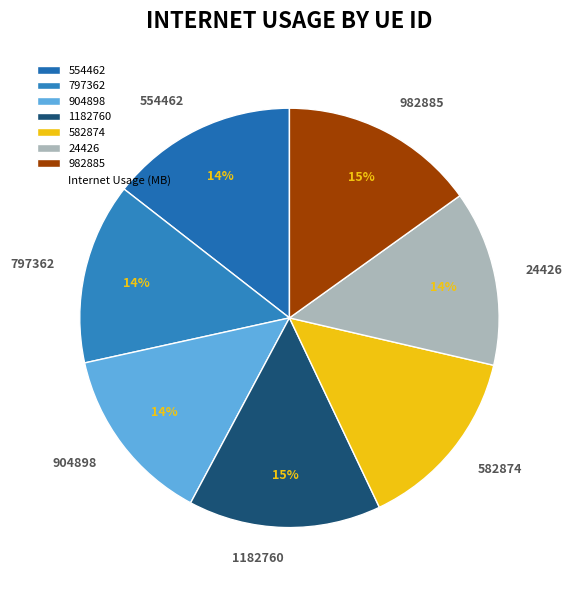

Do 797362 and 554462 together represent more than half of the pie?

No